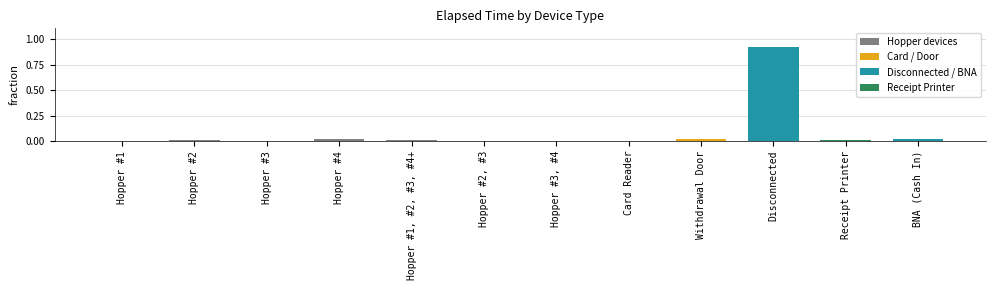

Which label corresponds to the largest value in the chart?

Disconnected